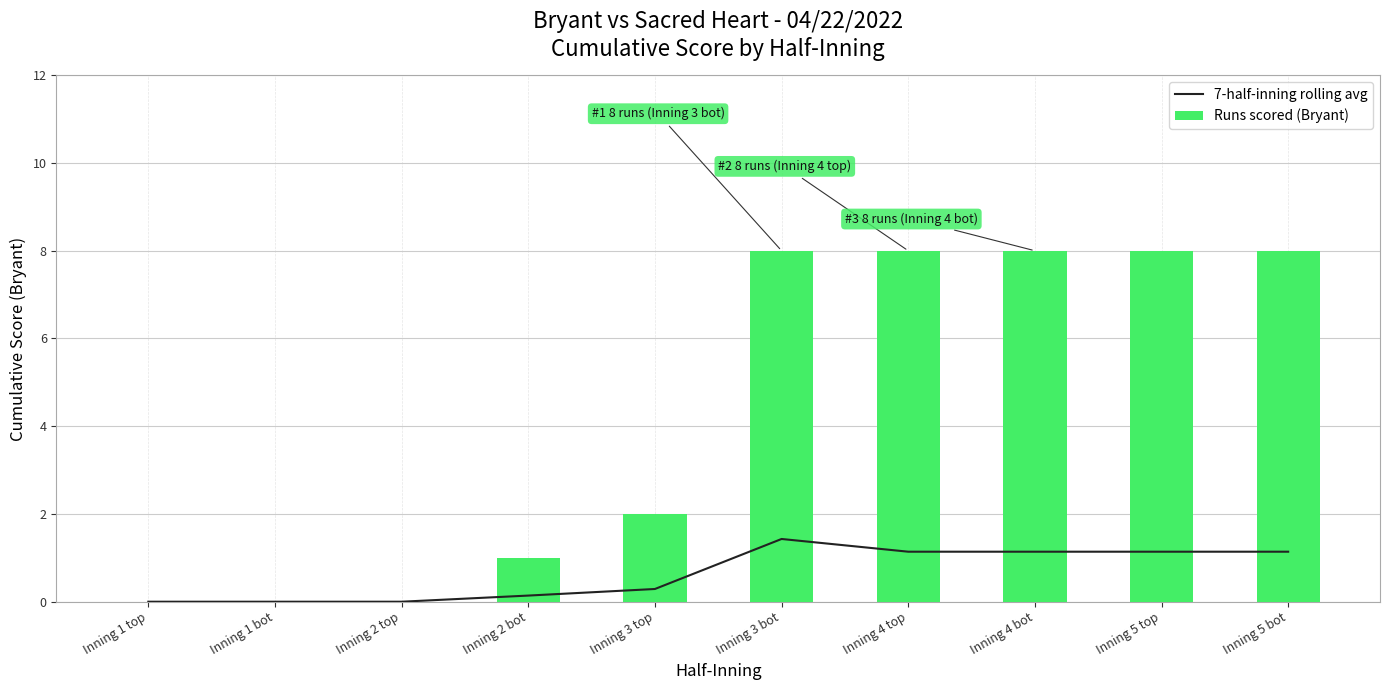

Which series has the largest range (max minus min)?

Runs scored (Bryant)